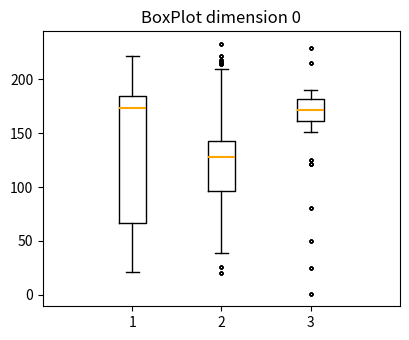

Where does the upper whisker of the box at x = 3 end on the y-axis? The values are not printed on the chart, so give them approximately, as read against the axis.

190